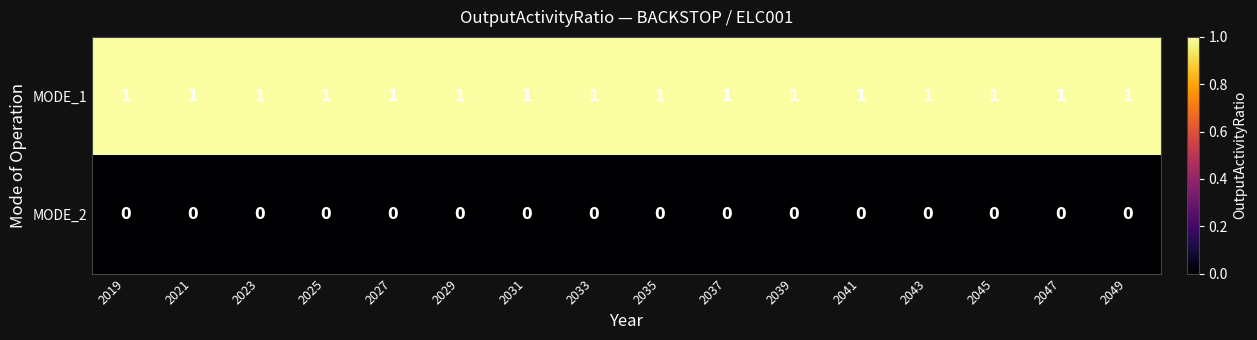

The value of MODE_1 at 2023 is 1. True or false?

True